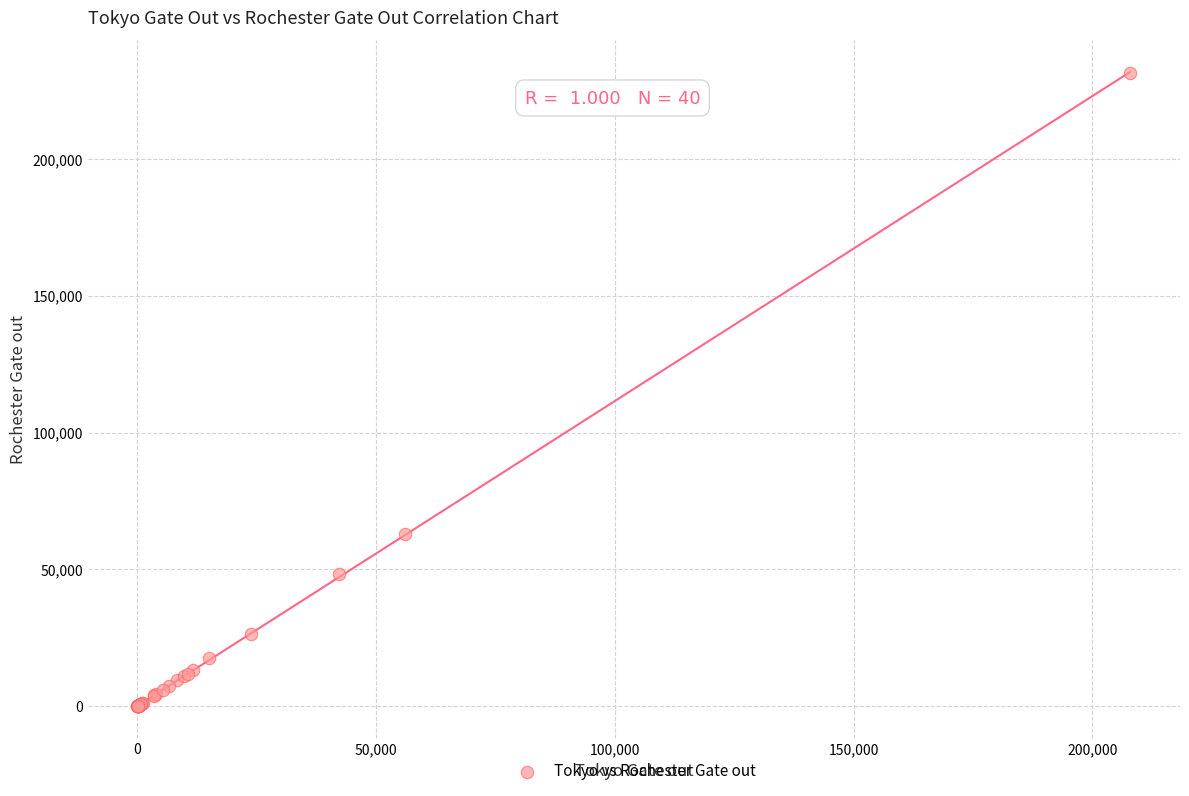

What Y value in the scatter plot is closest to 115683?

63064